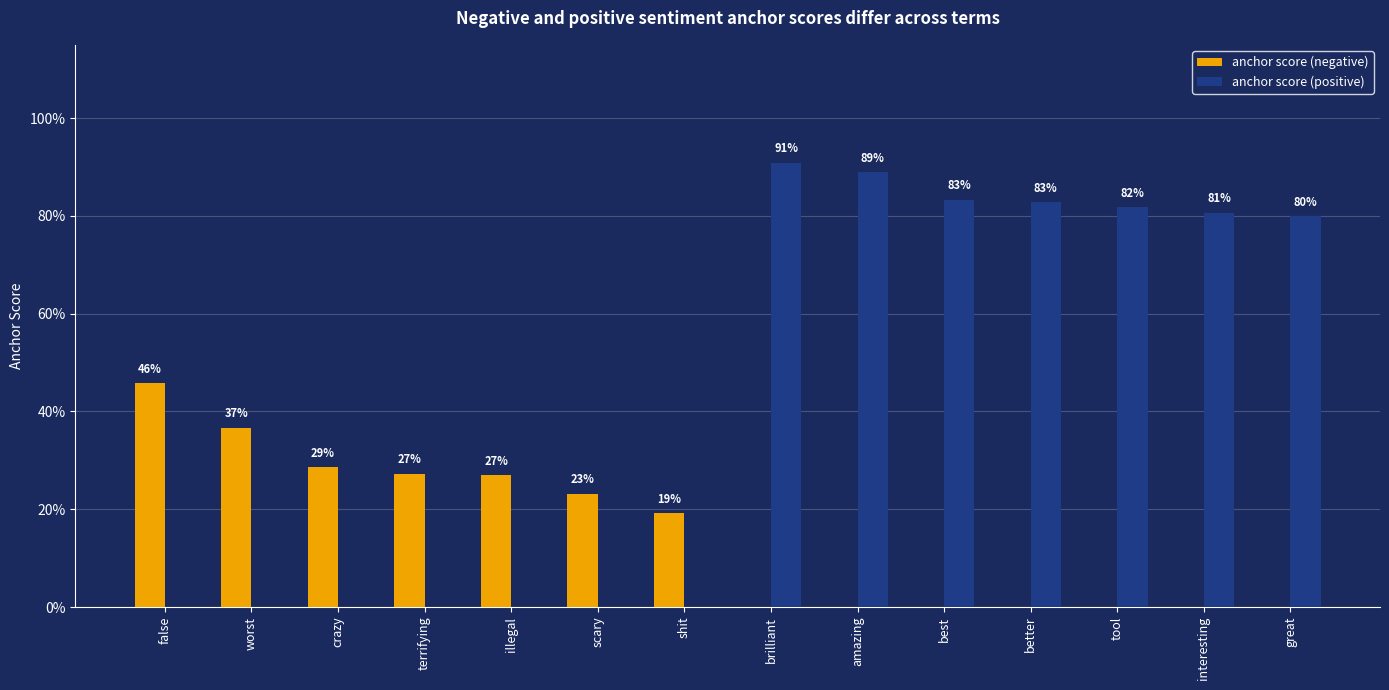

What are all the series names shown in the legend?

anchor score (negative), anchor score (positive)